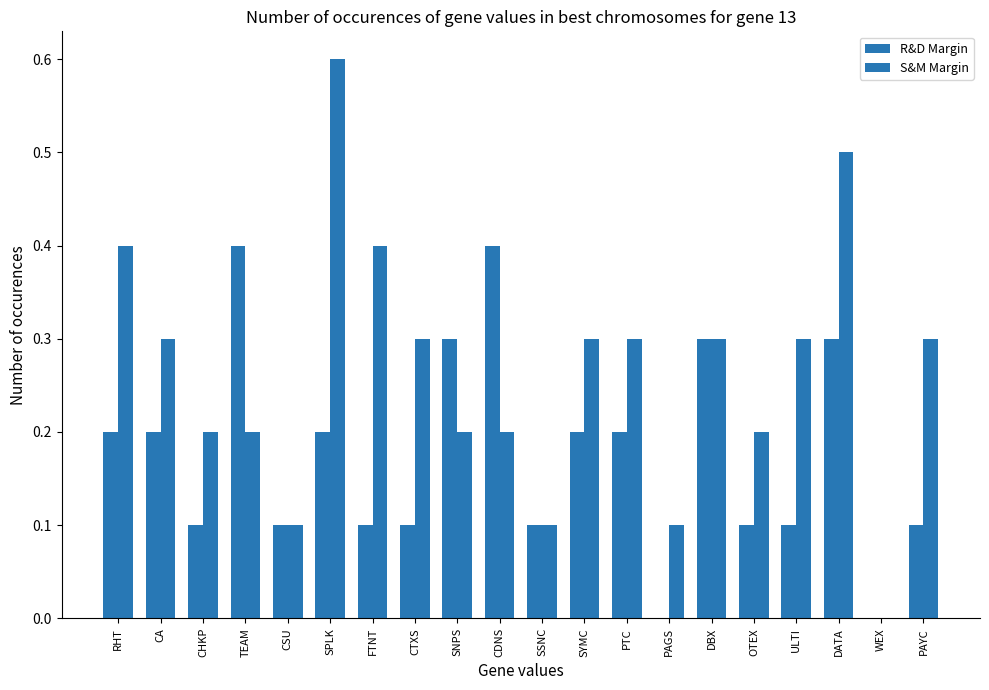

How many data points does each series have?

20